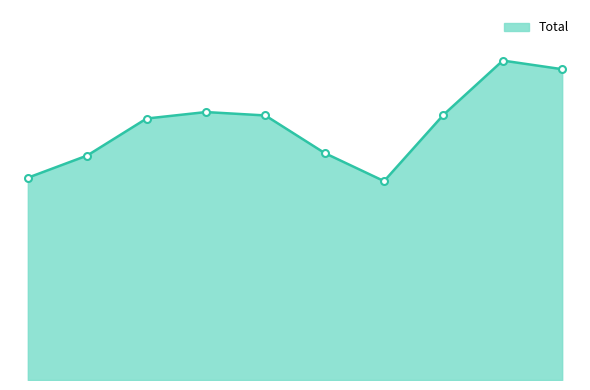

Does the chart have visible grid lines?

No